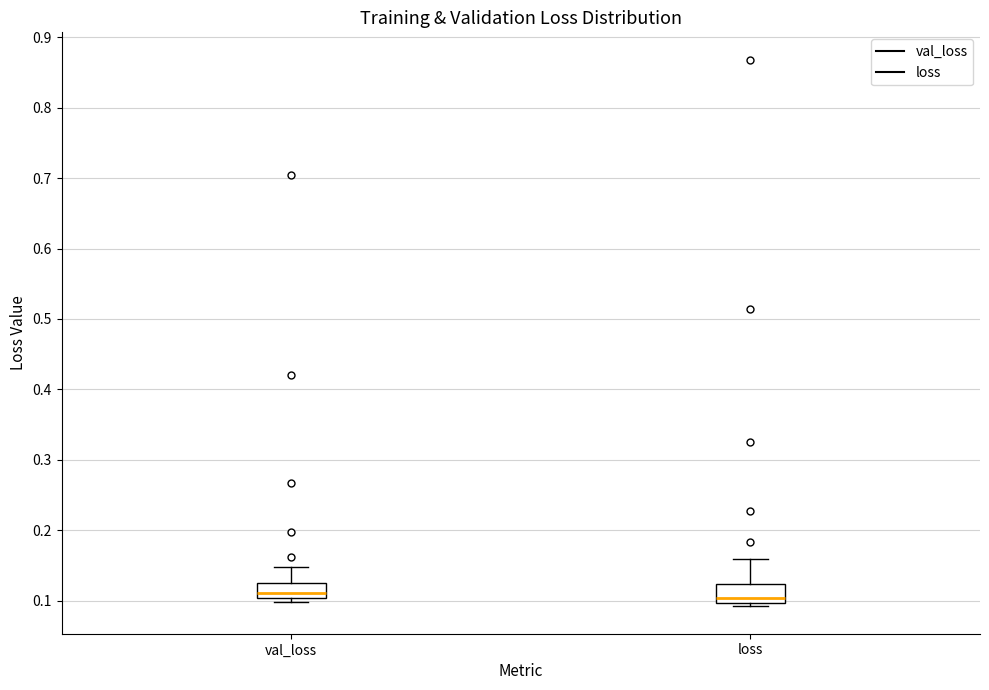

Reading left to right, read every box against the y-axis: the position of its median line, the range the box covers, and the ends of its whiskers. The values are not printed on the chart, so give them approximately, as read against the axis.

val_loss: median 0.11, box 0.10 to 0.13, whiskers 0.10 (just below the box's lower edge) to 0.15
loss: median 0.10 (just above the box's lower edge), box 0.10 to 0.12, whiskers 0.09 to 0.16